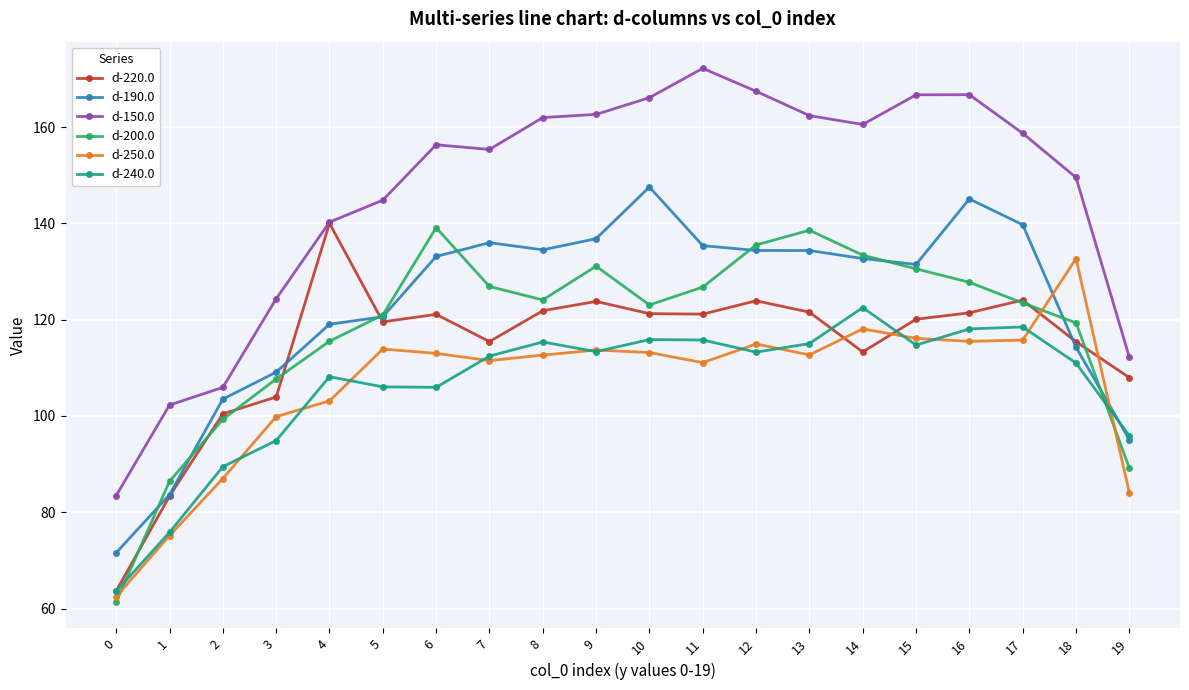

Where do d-190.0 and d-250.0 first cross each other?

17 and 18